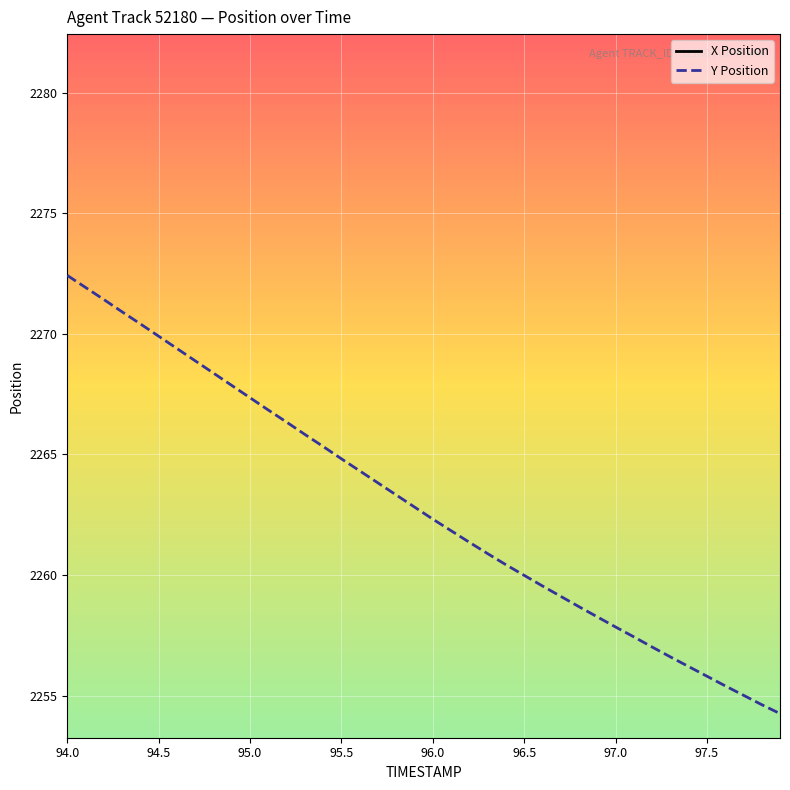

The value of Y Position at 97.5 is 693.5. True or false?

False